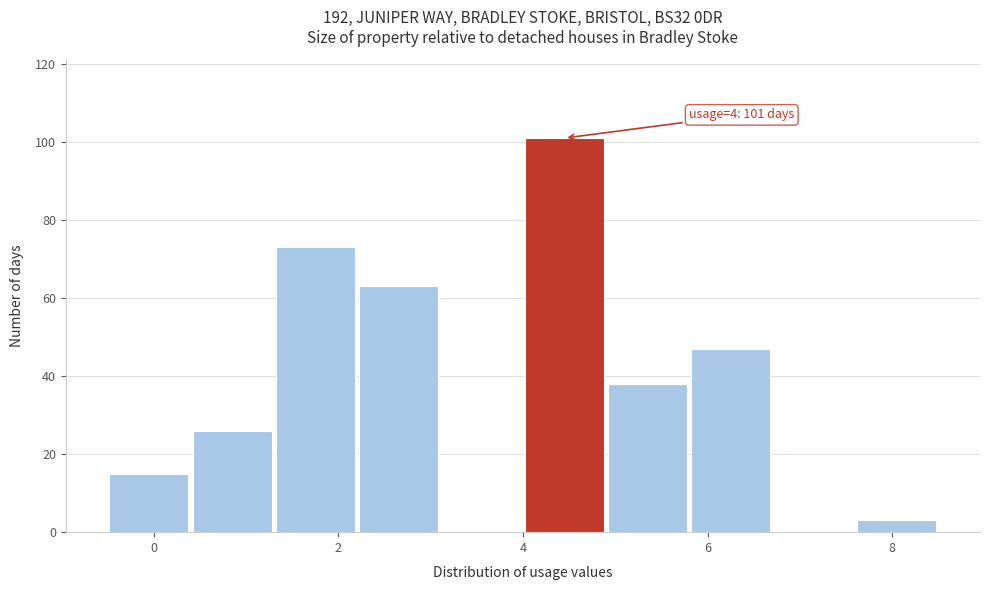

Which range on the x-axis has the tallest bar?

4.0 to 4.9